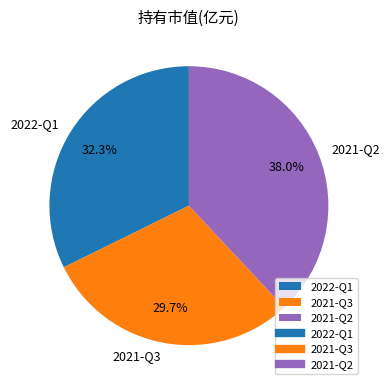

What is the smallest slice in the pie chart?

2021-Q3